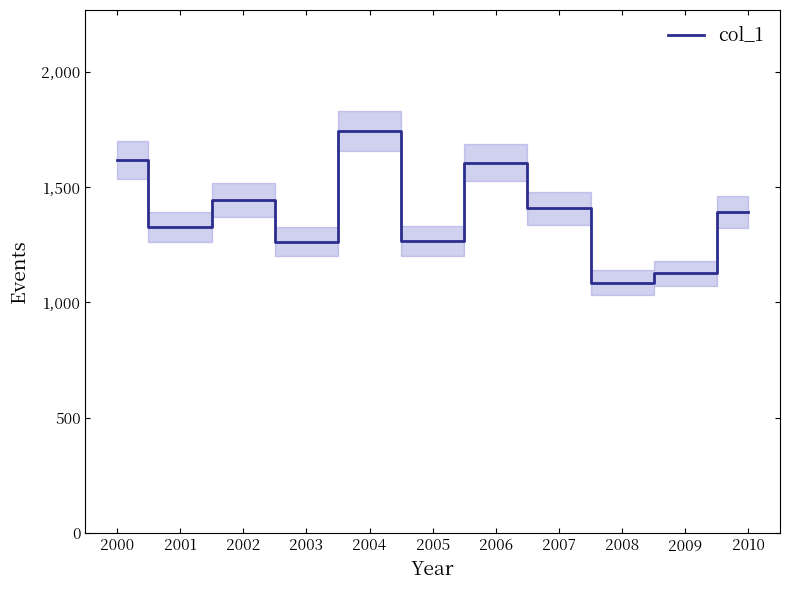

Reading left to right, list all the values displayed in this chart.

1617.4	1327.5	1444.3	1264.3	1744.8	1266.8	1604.8	1408.0	1085.6	1125.7	1393.8